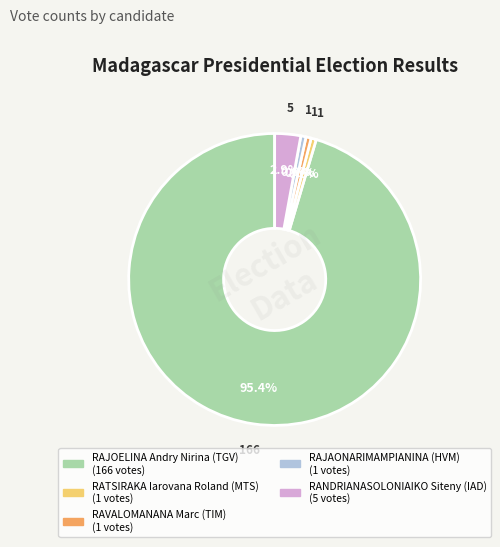

Is there any slice that represents more than half of the pie?

Yes